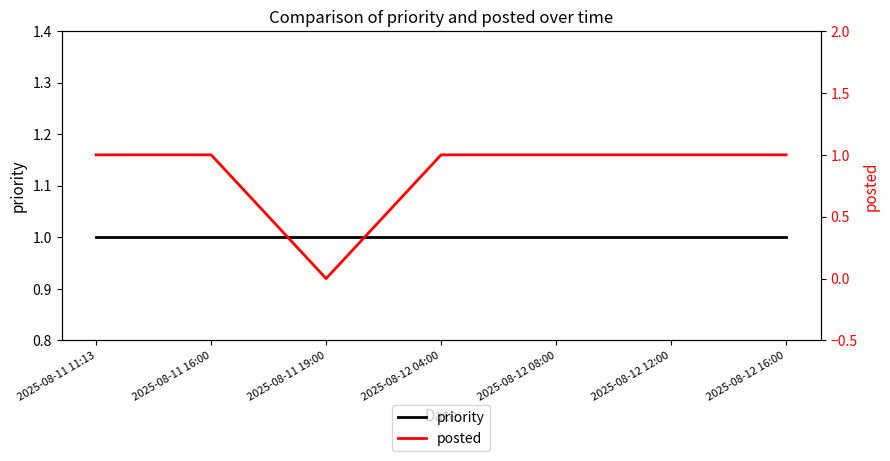

What position from the right is 2025-08-12 08:00?

3